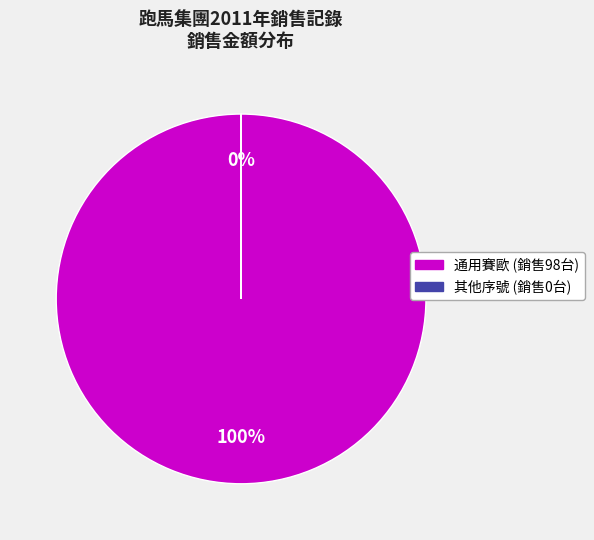

To the nearest percent, what is the difference between the largest and smallest slice percentages?

100%